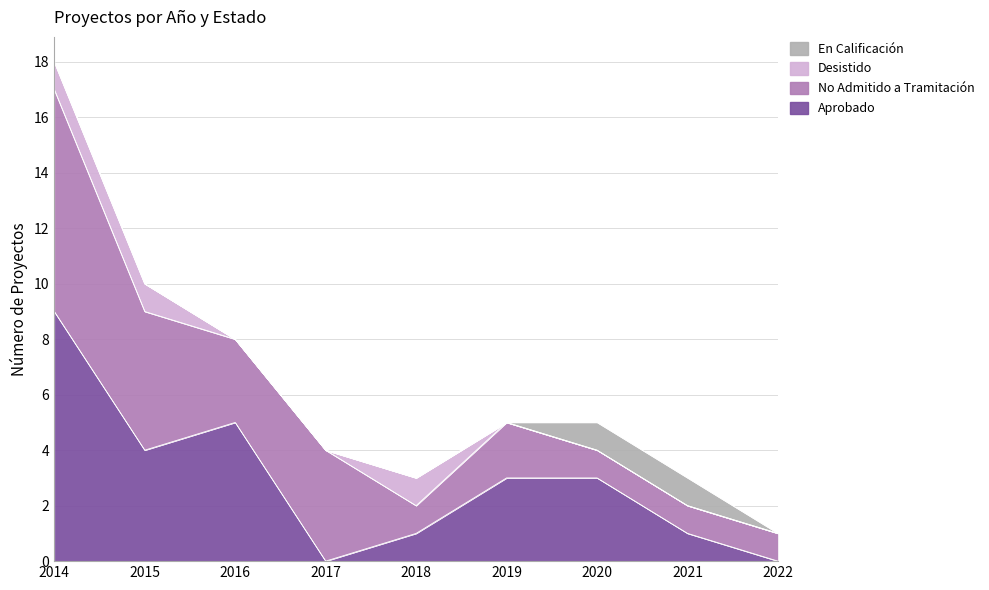

Which series has the widest spread of values?

Aprobado